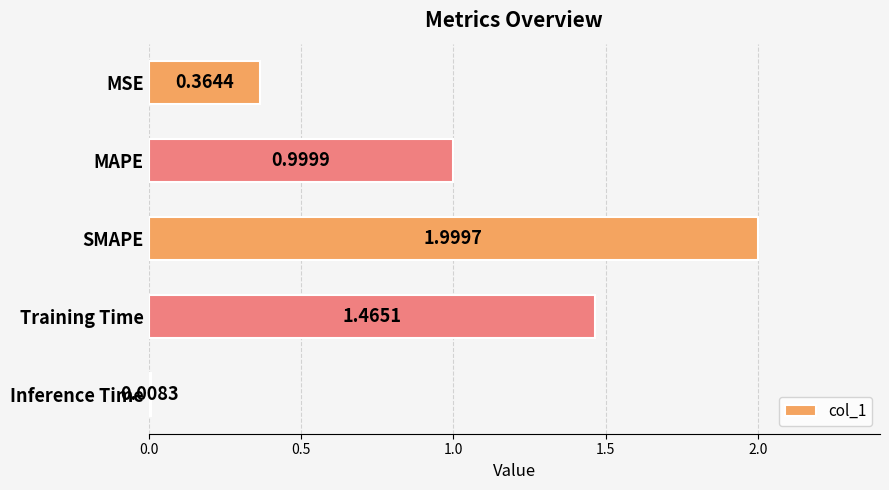

Rank the categories by value from highest to lowest.

SMAPE, Training Time, MAPE, MSE, Inference Time